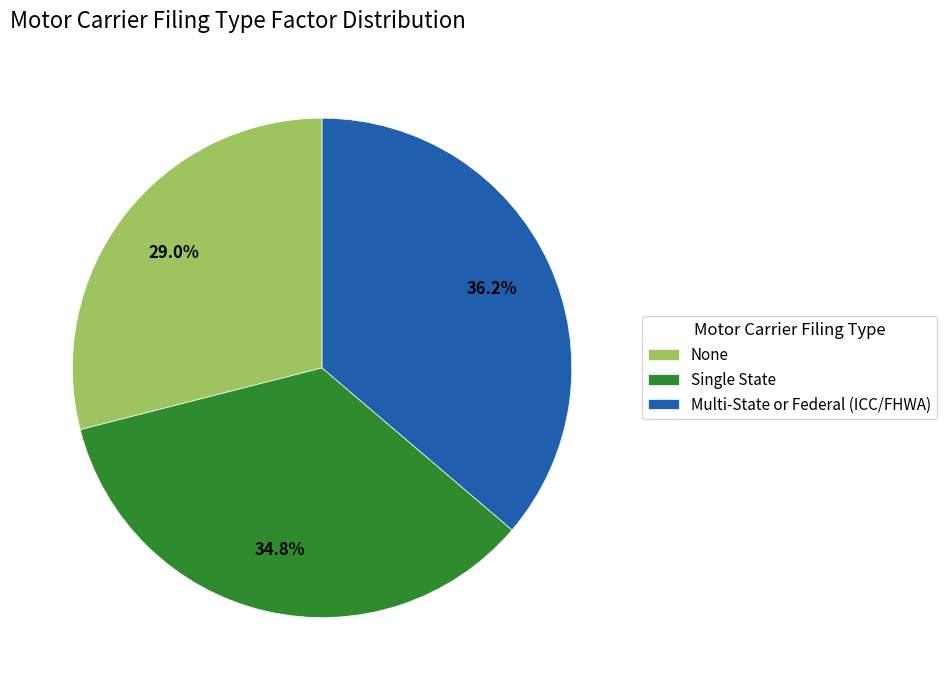

To the nearest percent, what is the combined percentage of None and Single State?

64%